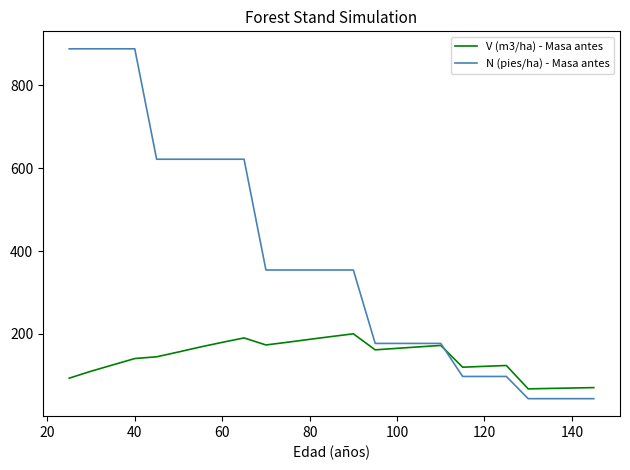

What is the sum of all N (pies/ha) - Masa antes values?

9604.9